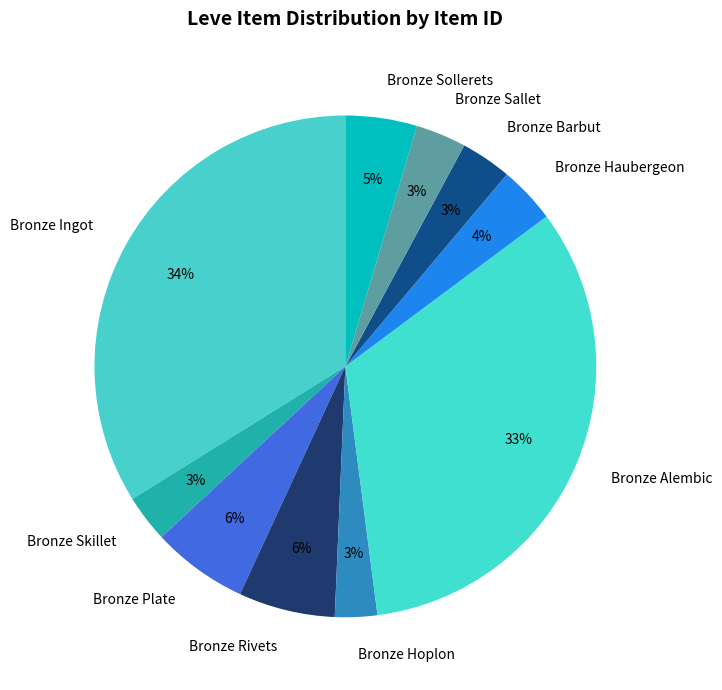

To the nearest percent, what is the average slice percentage?

10%